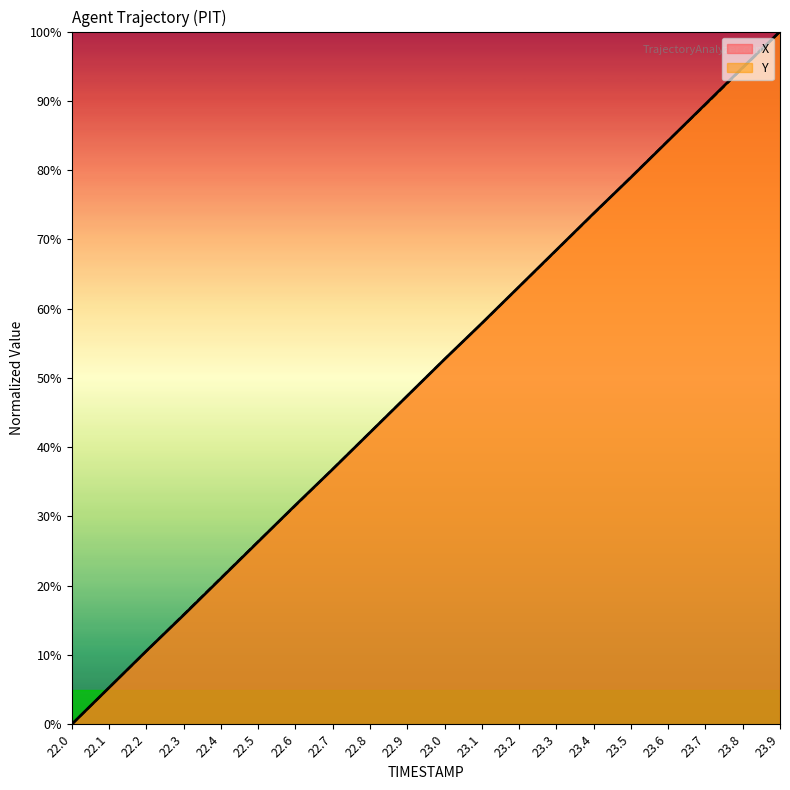

What is the difference between the X values at 22.1 and 23.0?

47.4